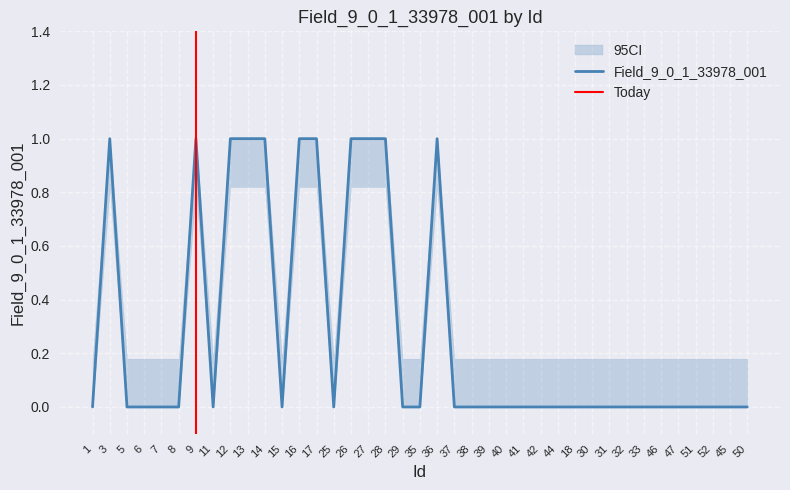

How many interior local peaks (higher than both neighbors) does the data have?

3